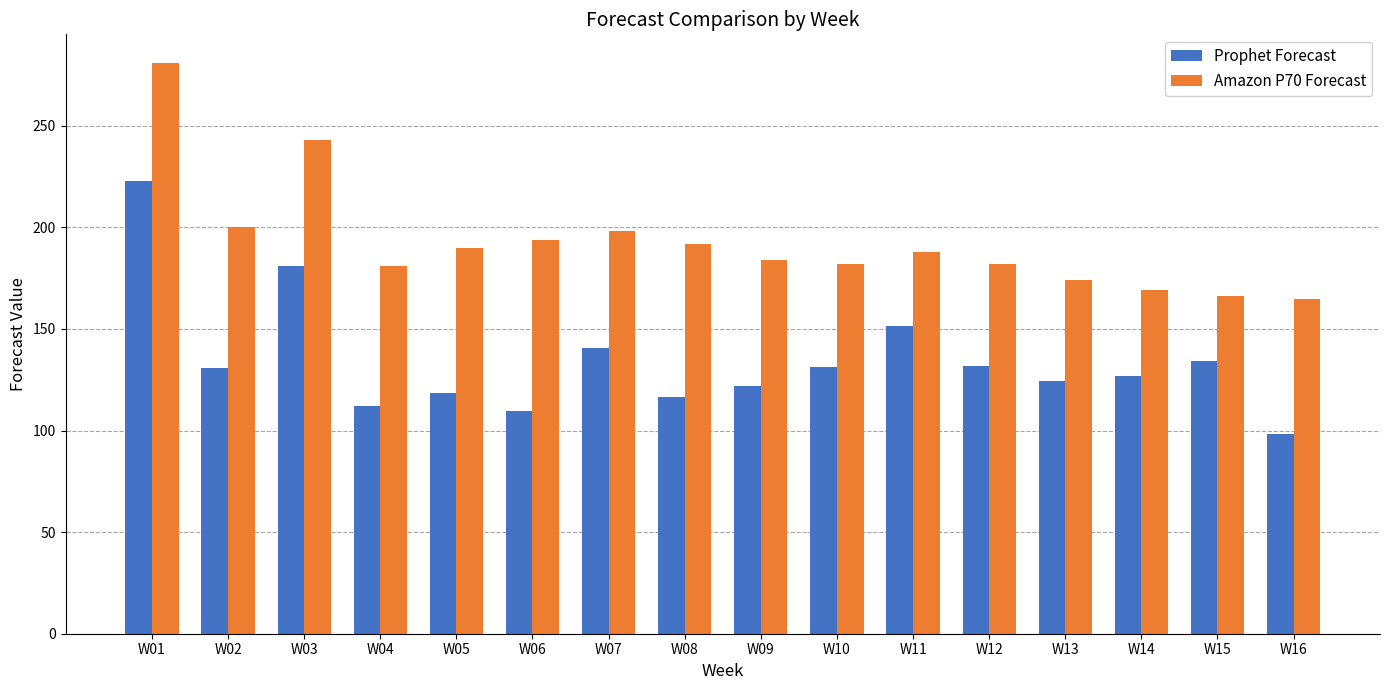

Rank the series by their average value, from highest to lowest.

Amazon P70 Forecast, Prophet Forecast